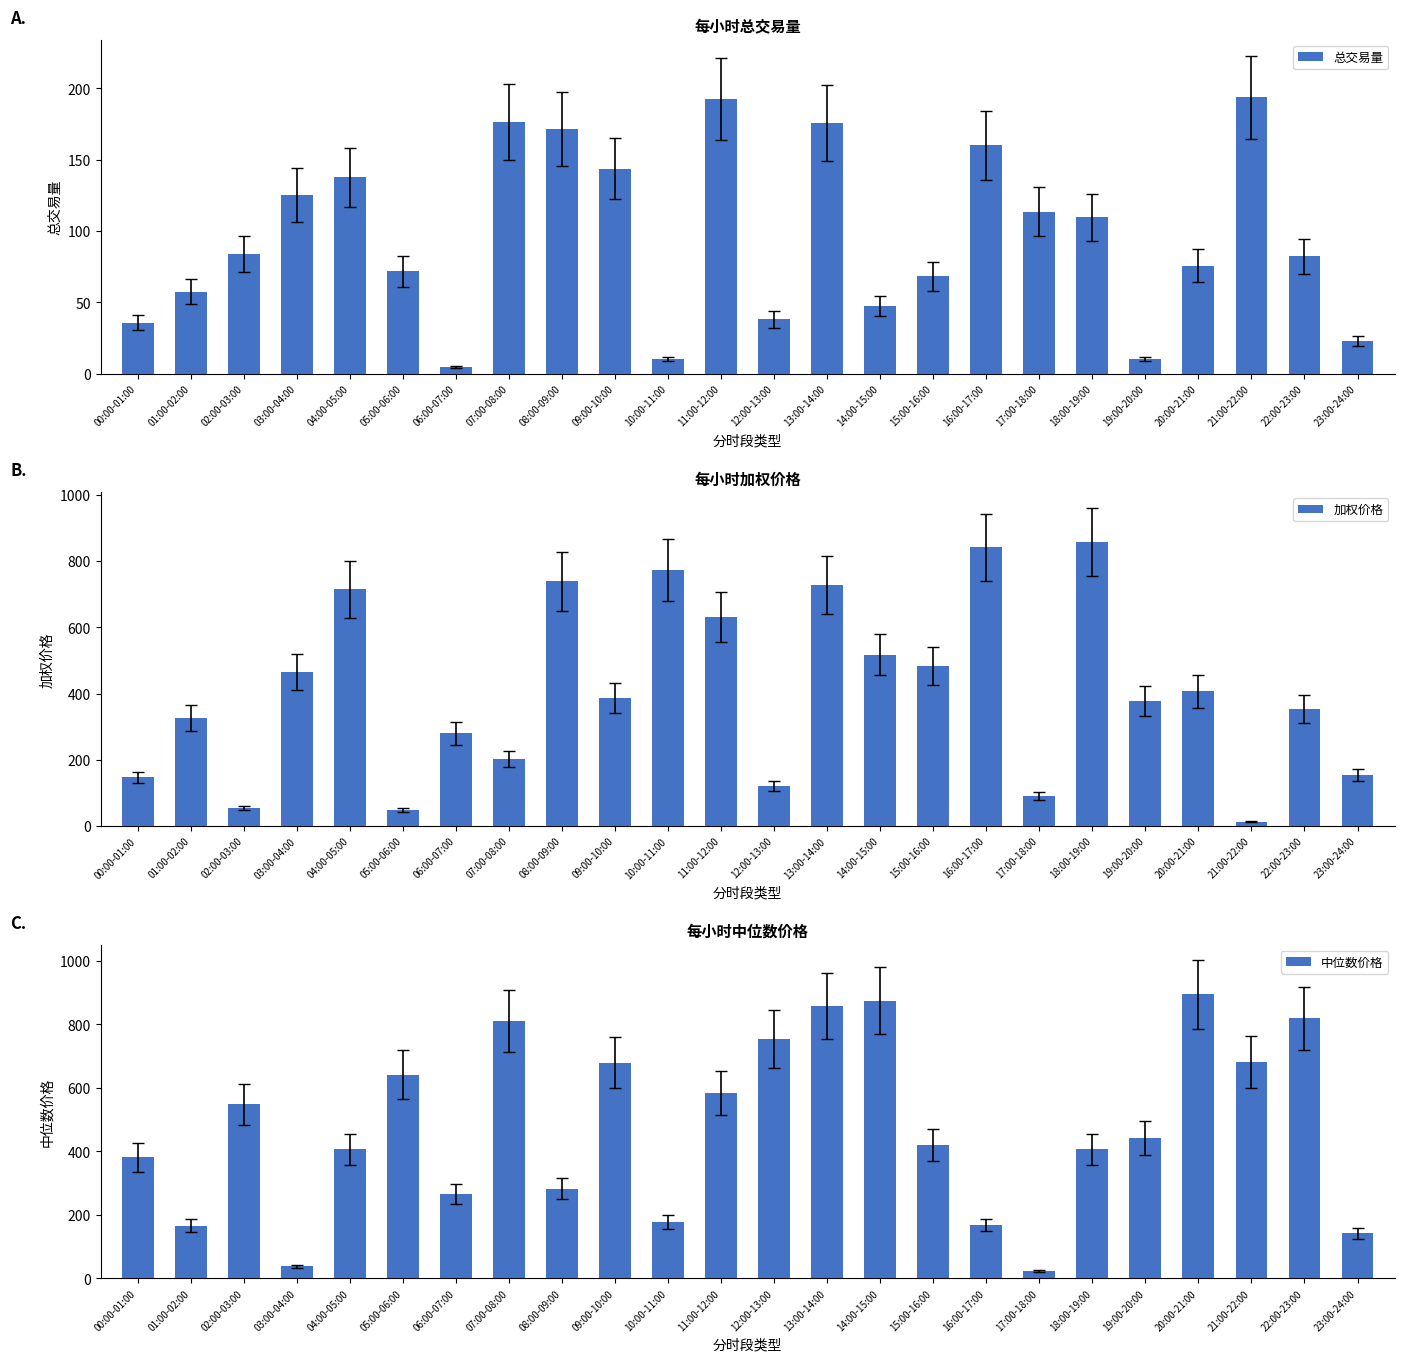

The value of 加权价格 at 12:00-13:00 is 172.6. True or false?

False